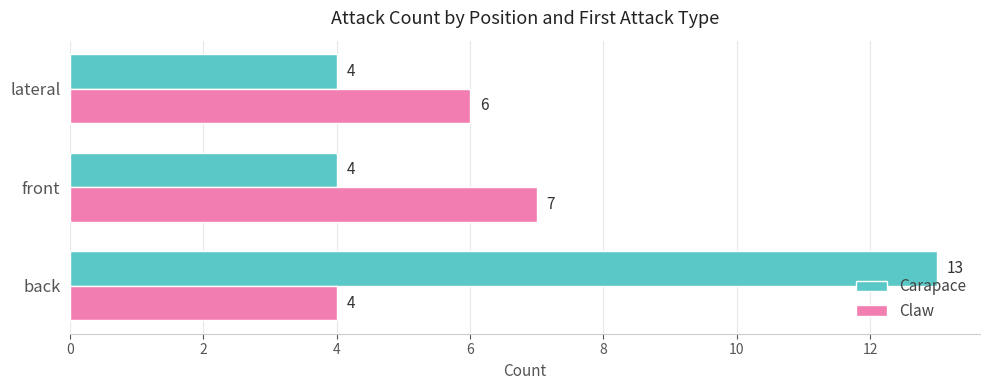

What is the difference between the maximum and second lowest values in the Carapace series?

9